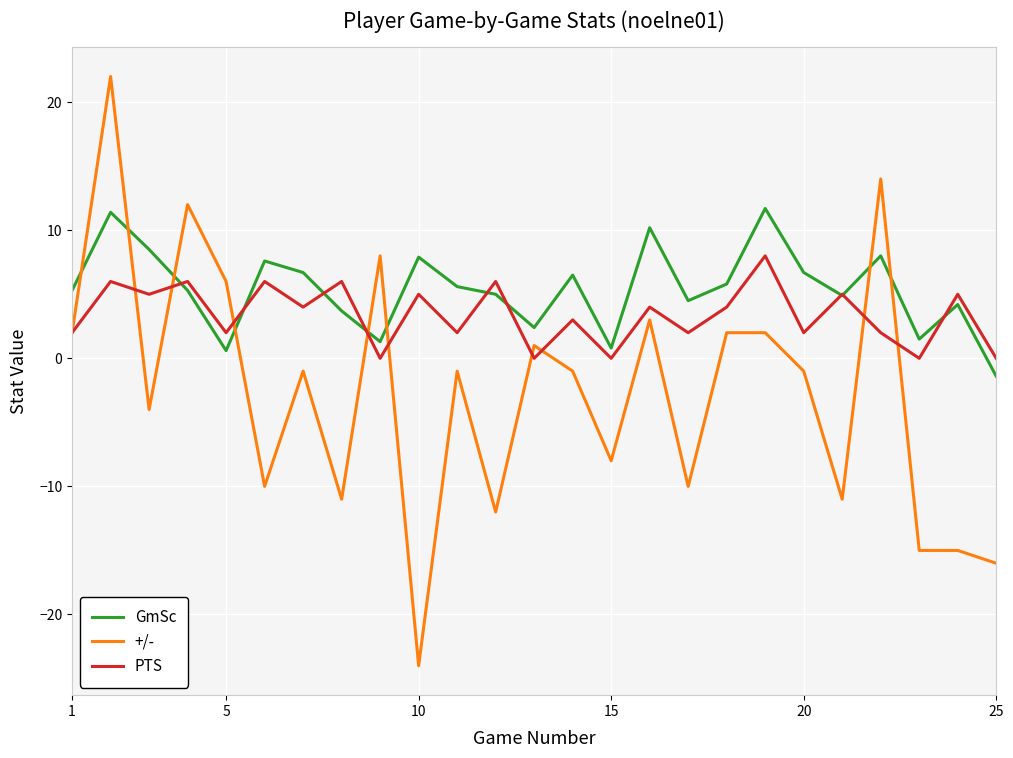

Which series has the largest range (max minus min)?

+/-